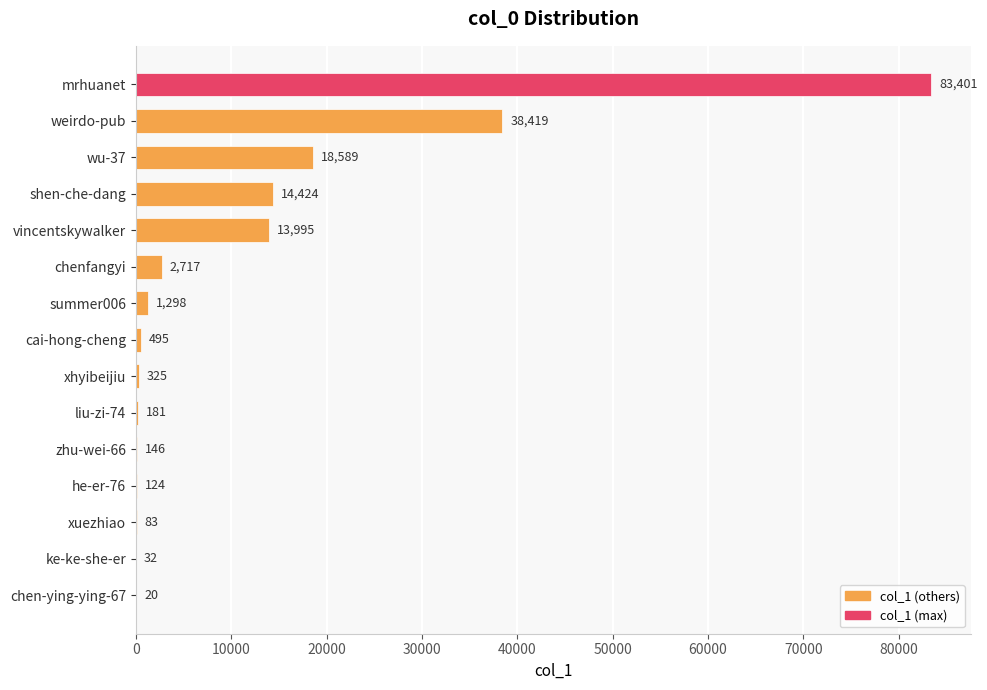

True or false: the data shows 38419 at weirdo-pub.

True